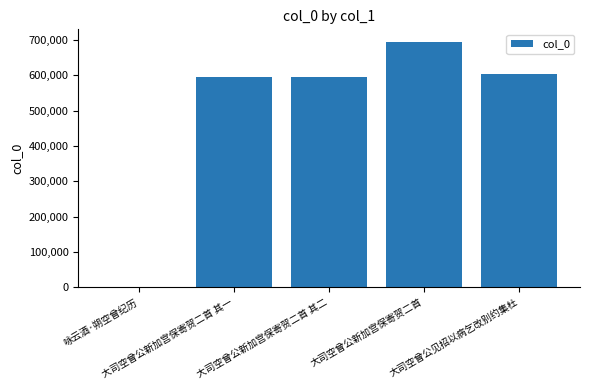

What is the sum of all values?

2489578